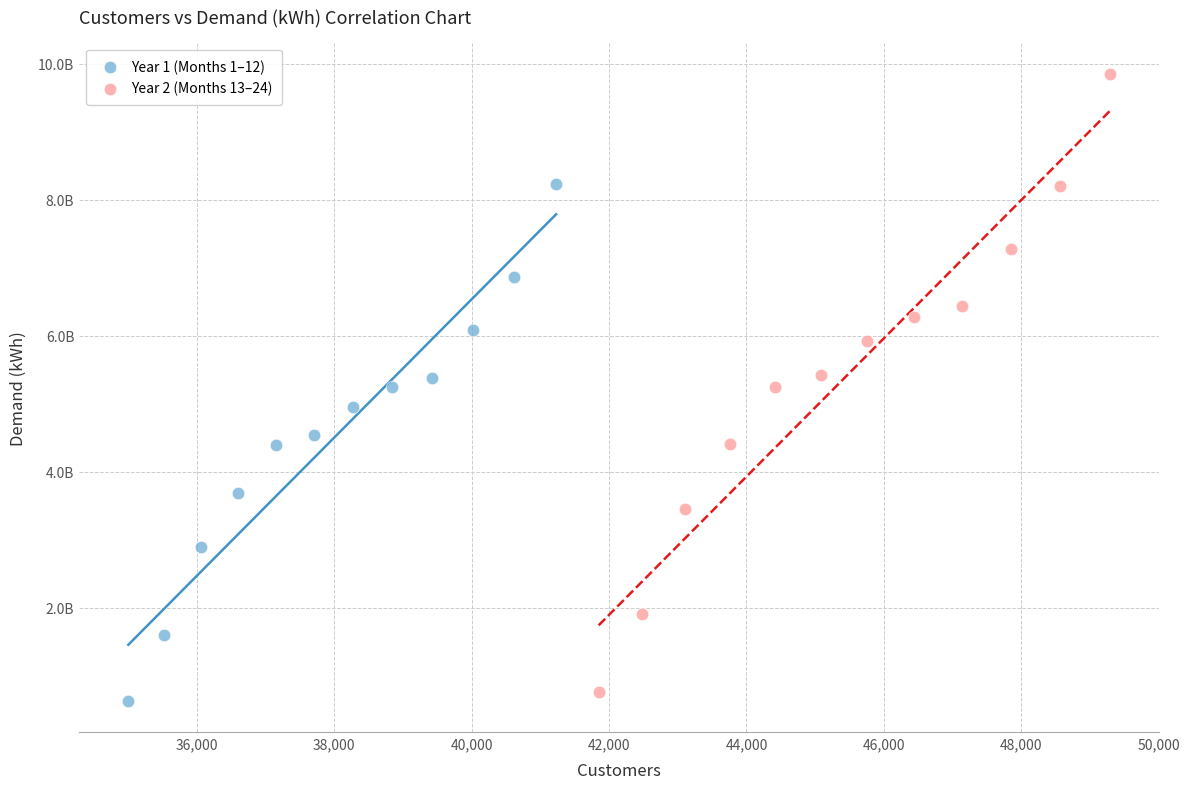

Which series contains the lowest Y value?

Year 1 (Months 1–12)